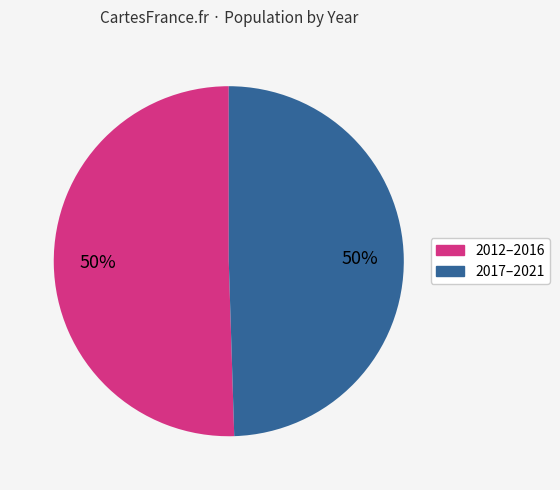

To the nearest percent, what is the average slice percentage?

50%